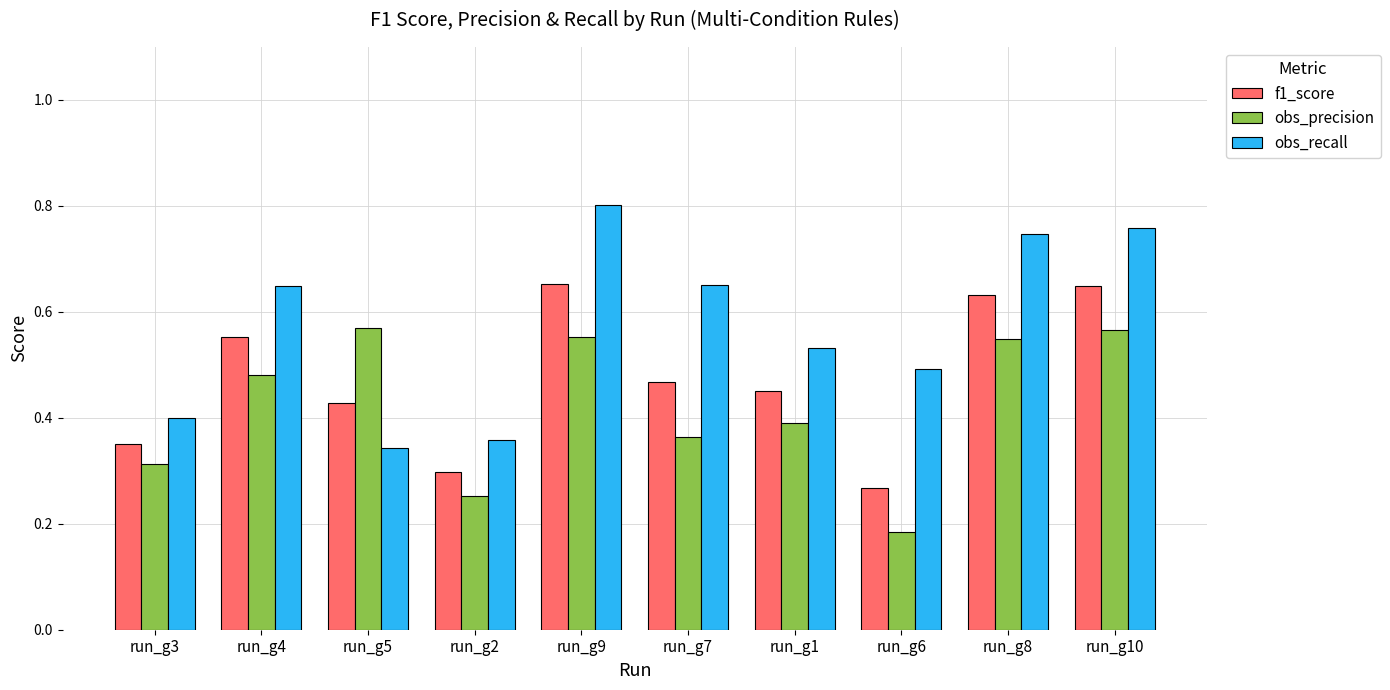

Which series changed the most between run_g4 and run_g2?

obs_recall